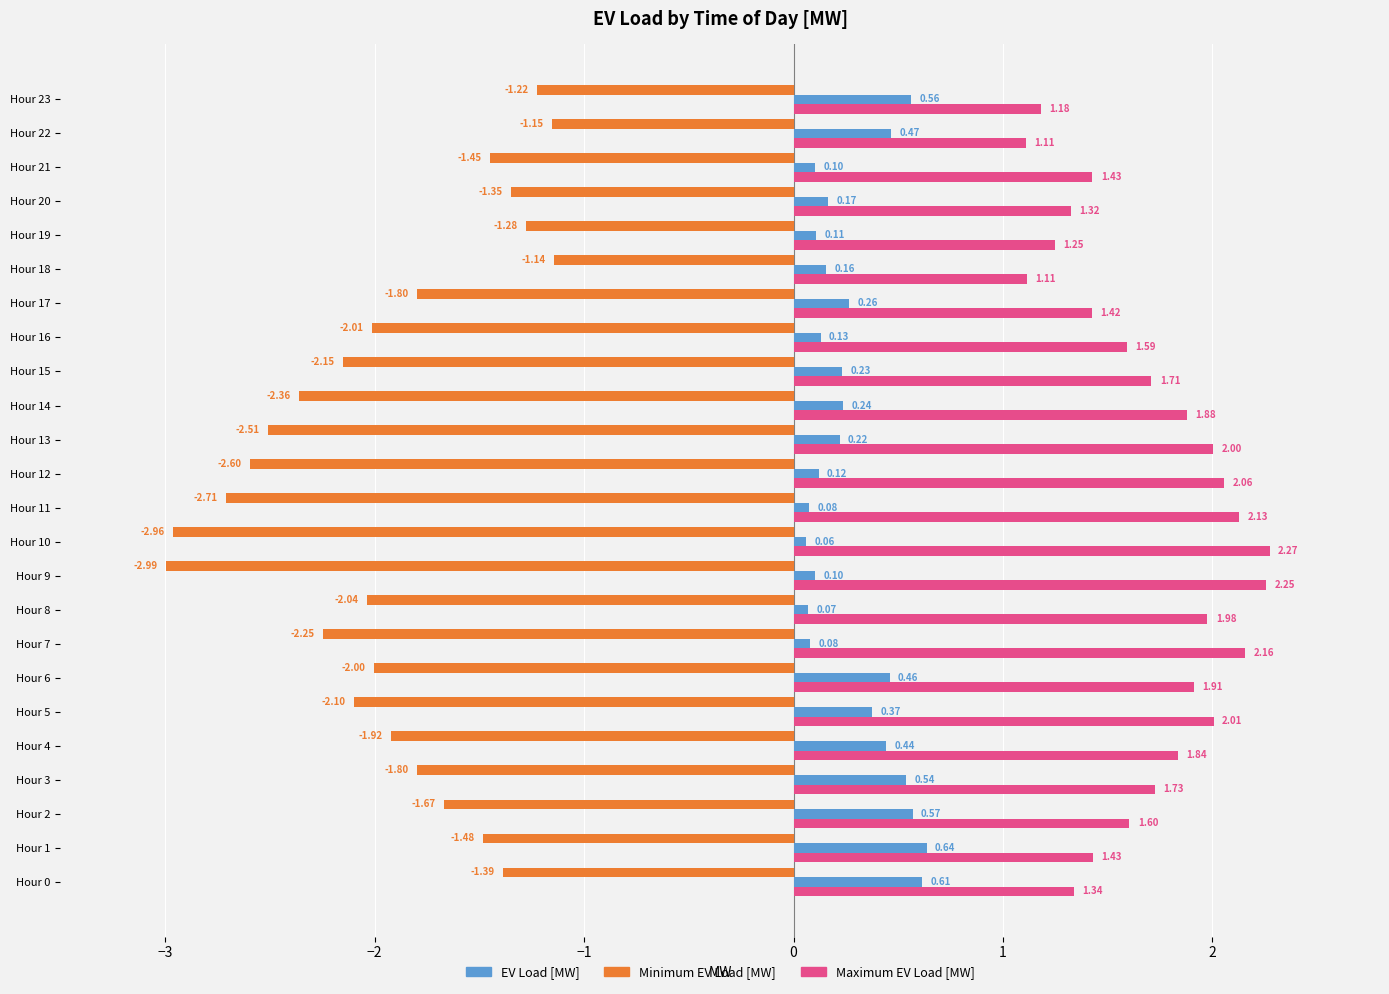

Which label corresponds to the largest value in the chart?

Hour 10